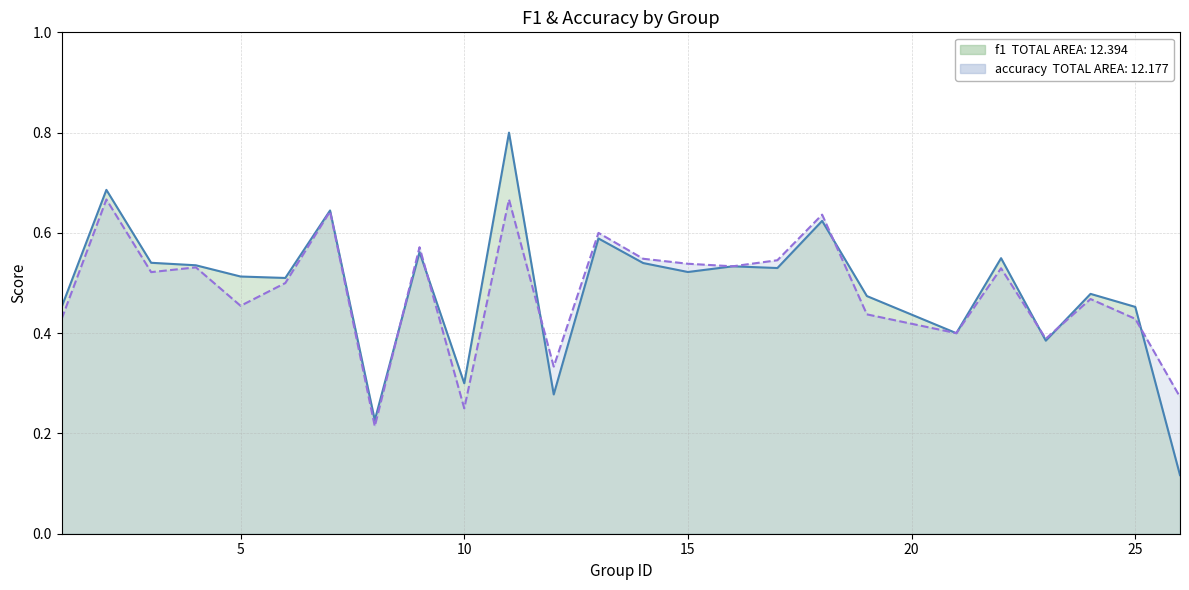

How many interior local valleys does the f1 series have?

8